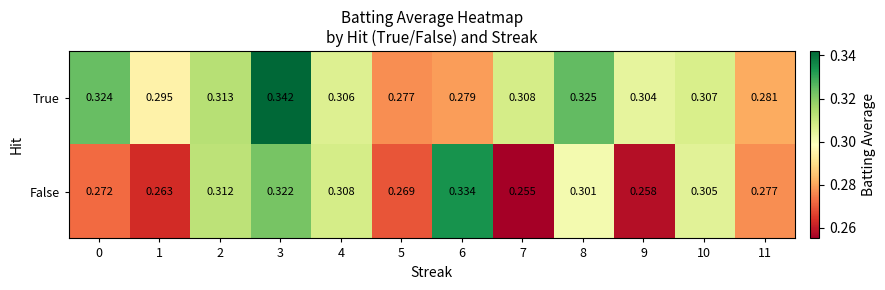

Which label corresponds to the largest value in the chart?

3